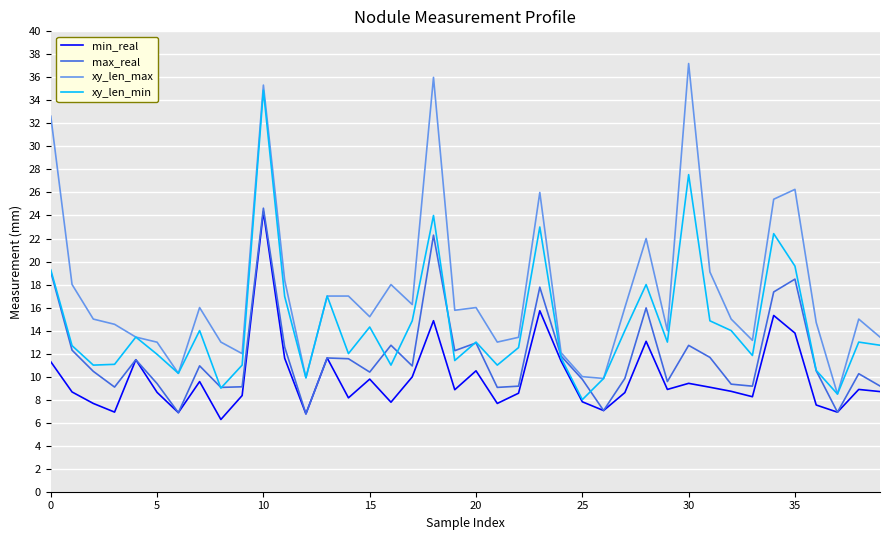

List the series in order of their overall mean, highest first.

xy_len_max, xy_len_min, max_real, min_real